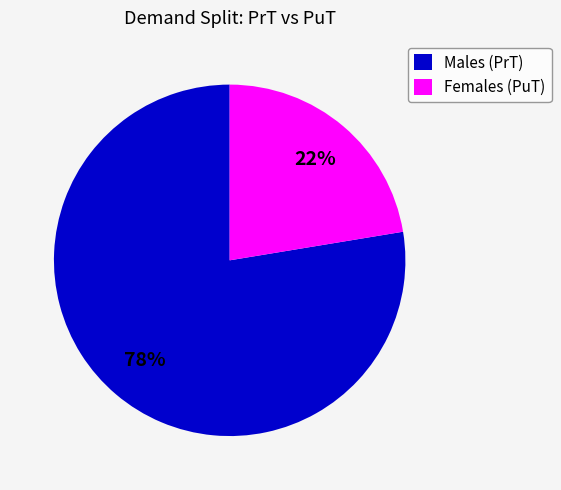

Rank the categories by value from lowest to highest.

Females (PuT), Males (PrT)